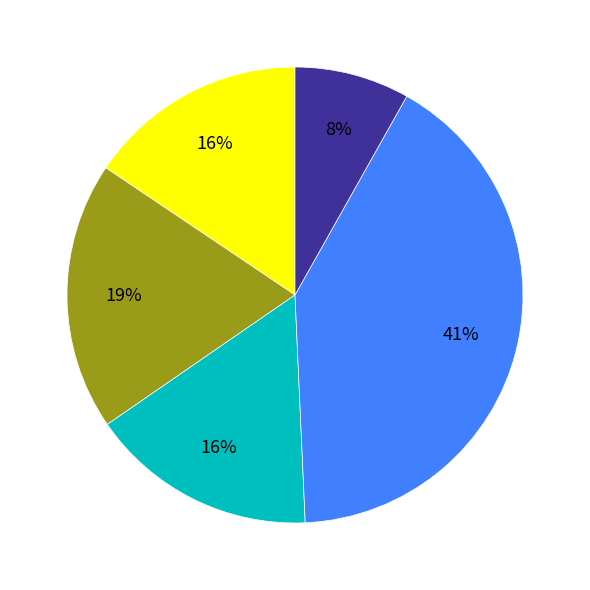

Does any single category account for the majority?

No